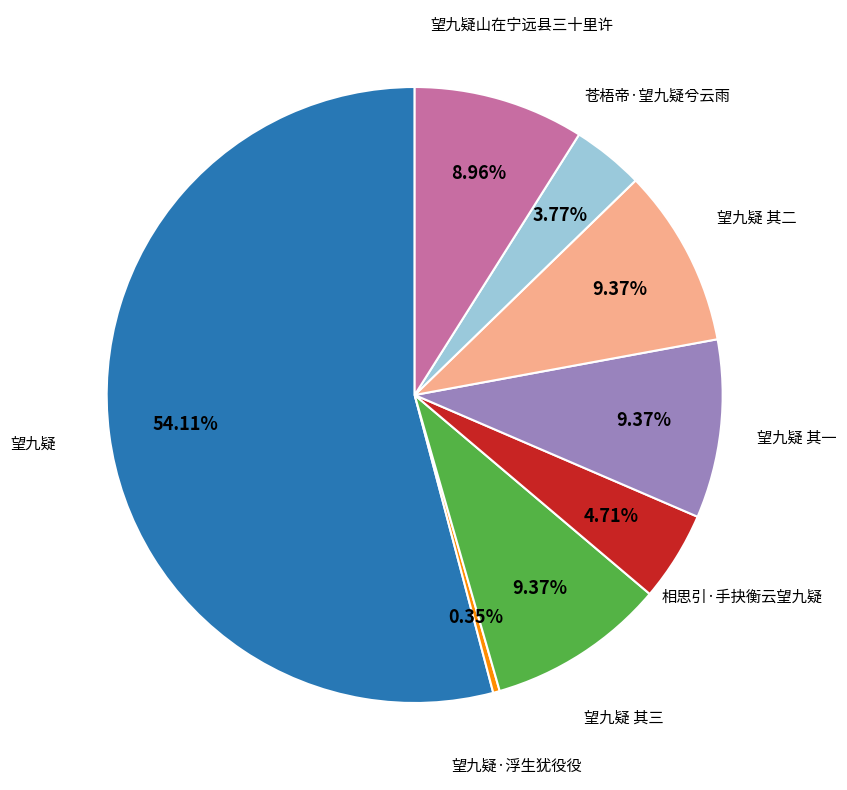

Does any single category account for the majority?

Yes